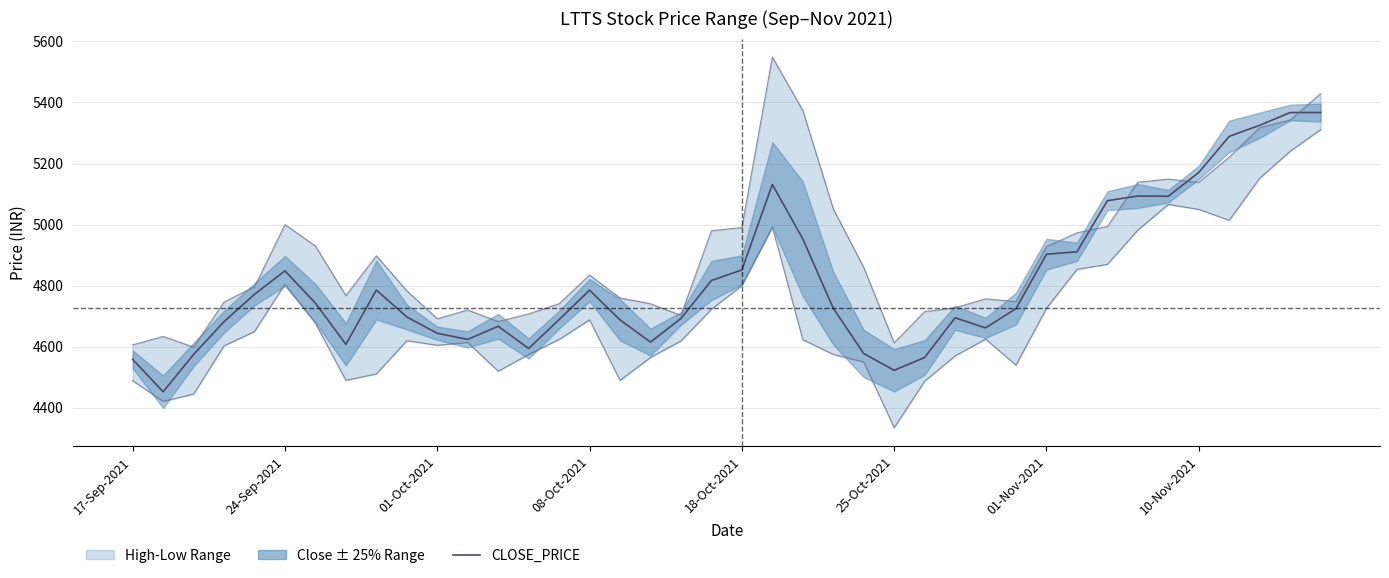

What is the value of the LOW_PRICE point at the 39th from the left?

5240.0